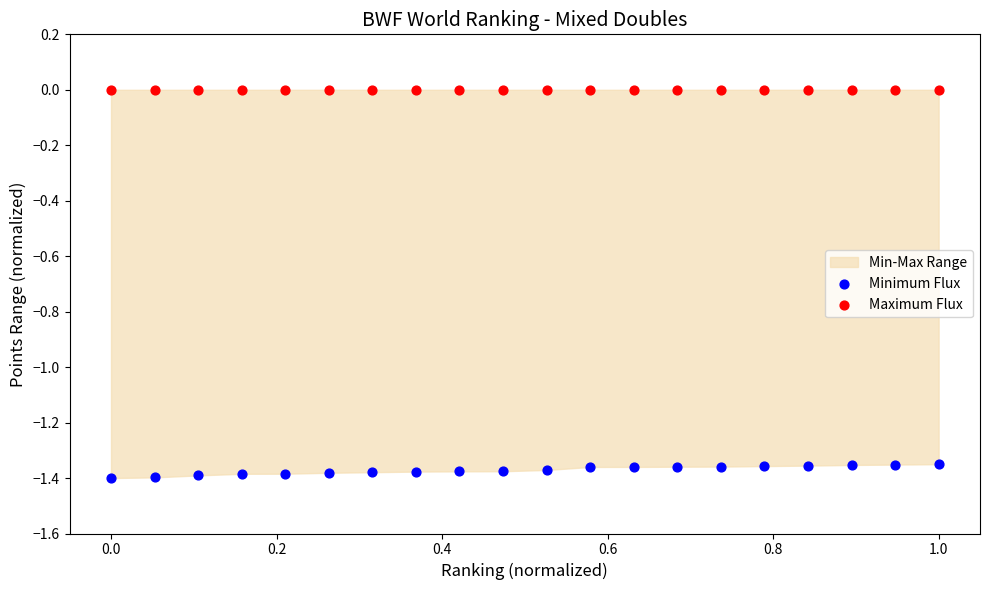

Which series contains the highest Y value?

Maximum Flux